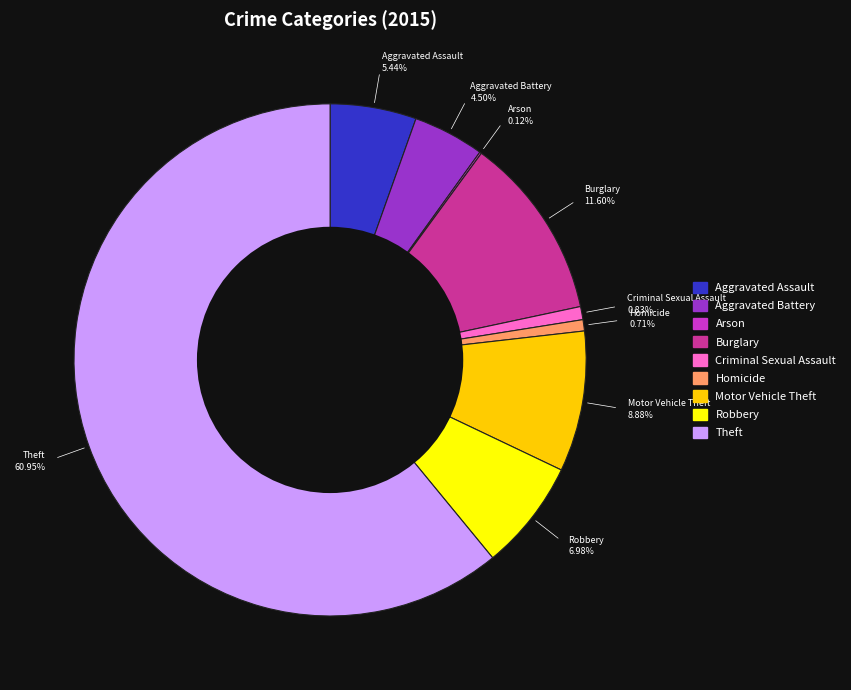

To the nearest percent, what percentage of the pie is Homicide?

1%